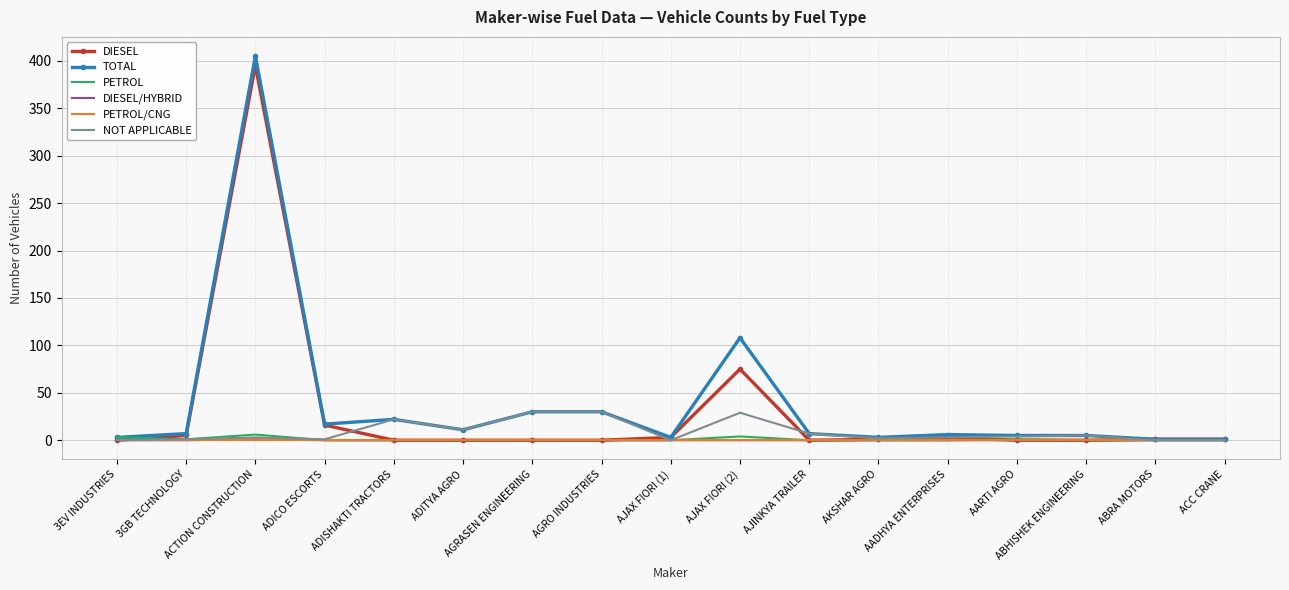

Which series has the widest spread of values?

TOTAL